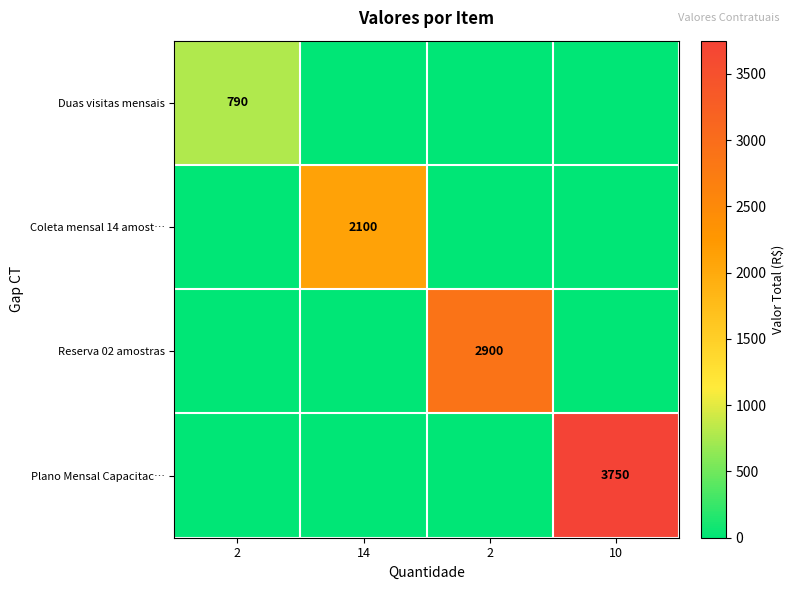

What is the total value across all series at 2?

790